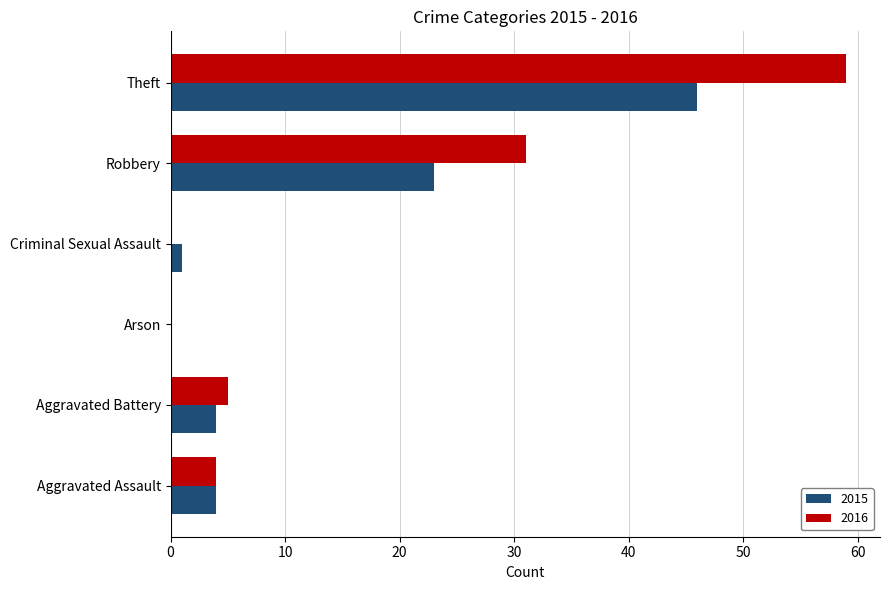

How many series are shown in this chart?

2